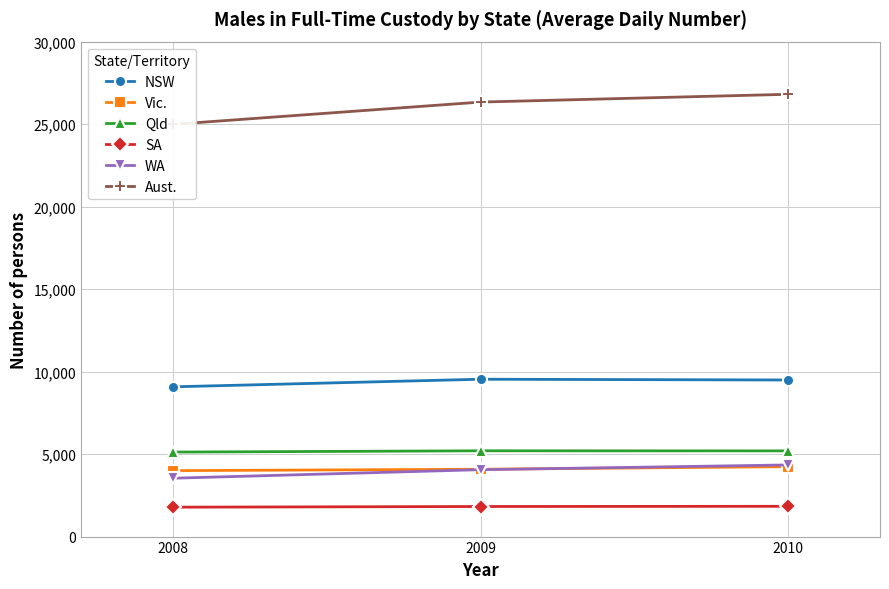

What is the minimum value shown in the chart?

1782